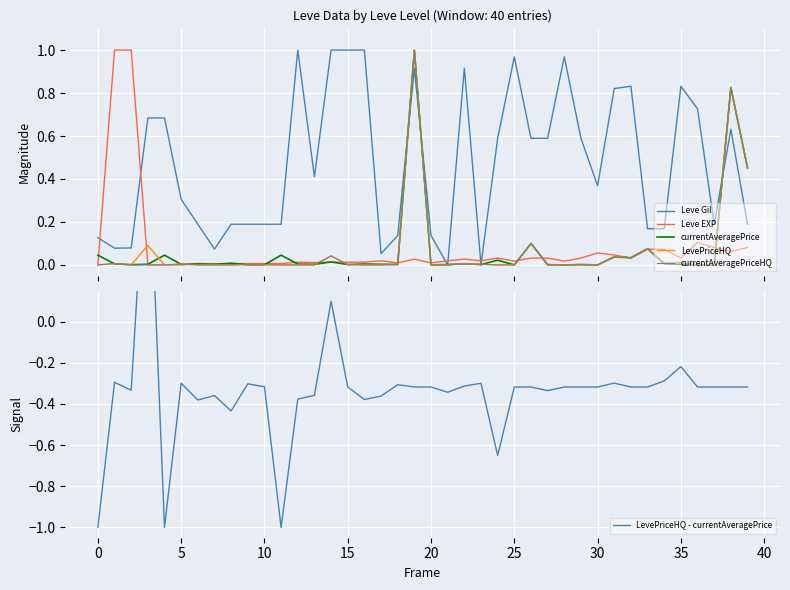

In Leve EXP, how many points are higher than both neighbors (excluding endpoints)?

8